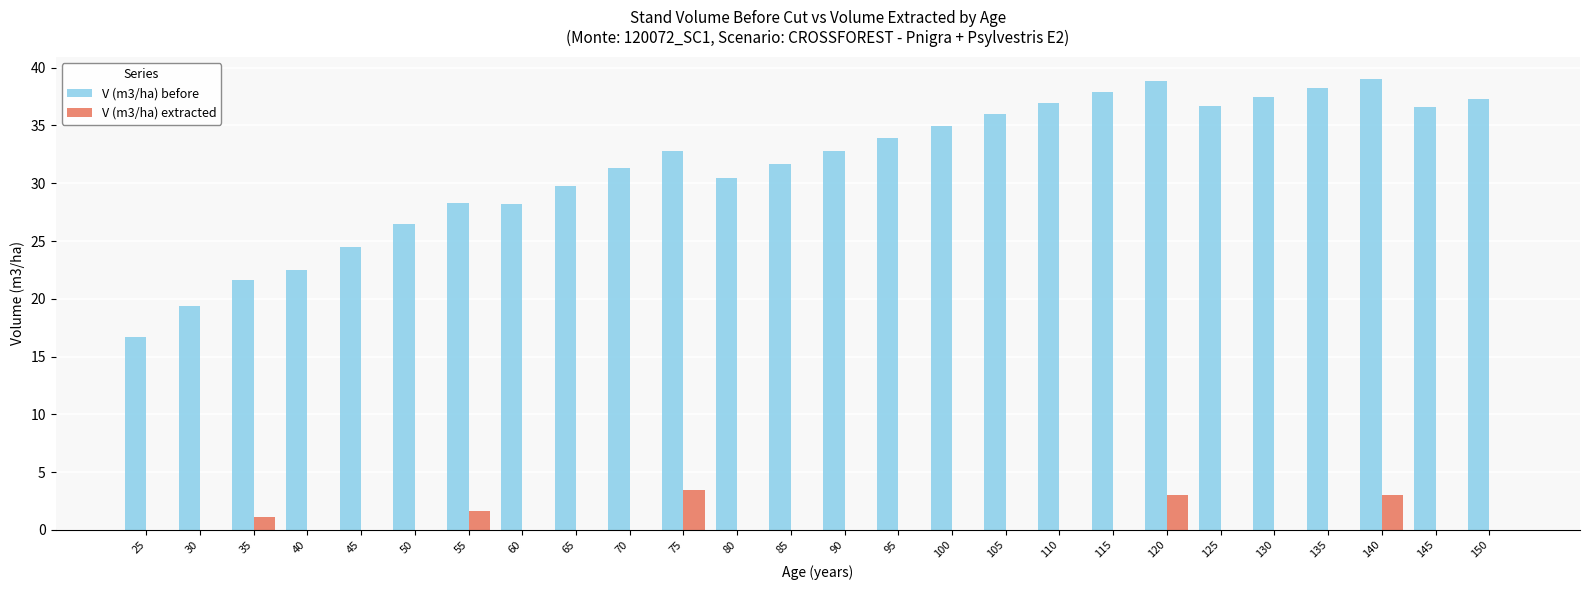

Are the bars horizontal?

No